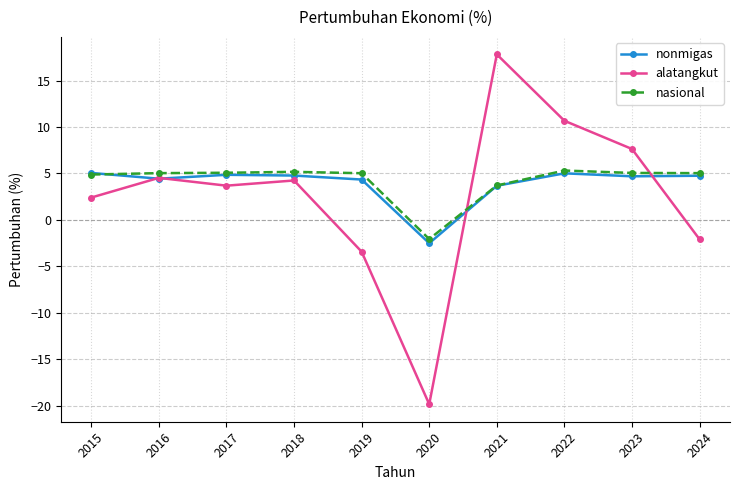

At which category does the chart reach its minimum across all series?

2020